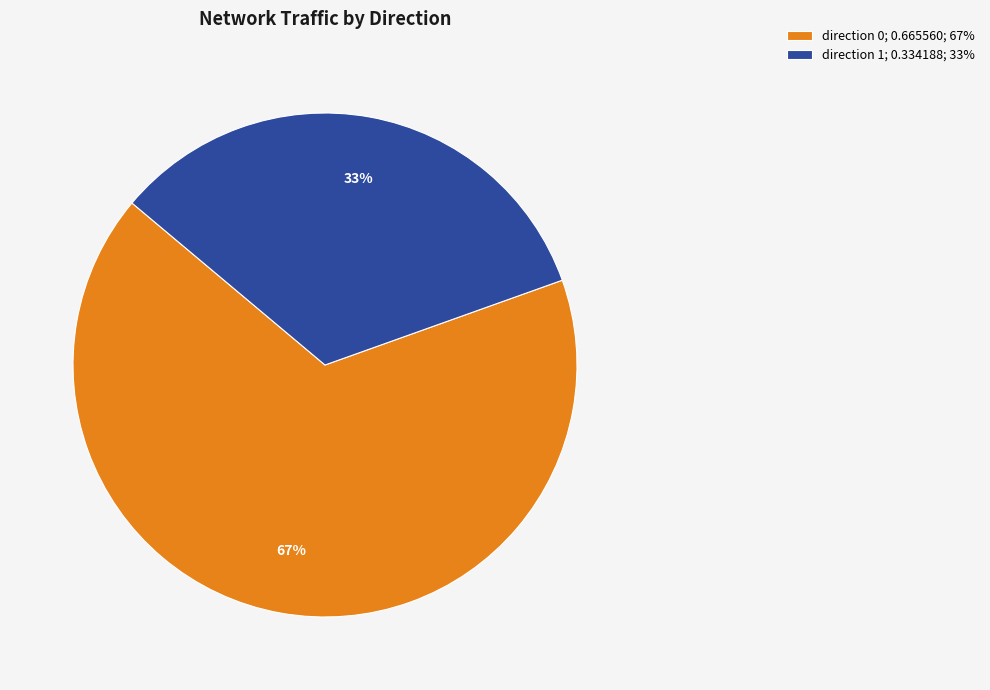

Which has a higher value, direction 0; 0.665560; 67% or direction 1; 0.334188; 33%?

direction 0; 0.665560; 67%